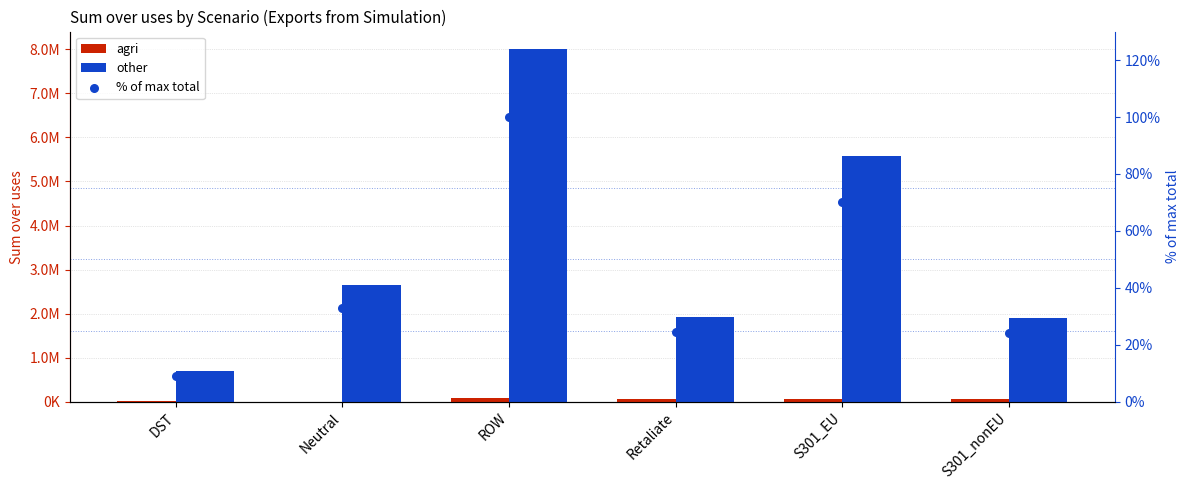

Which series has the largest total across all categories?

other